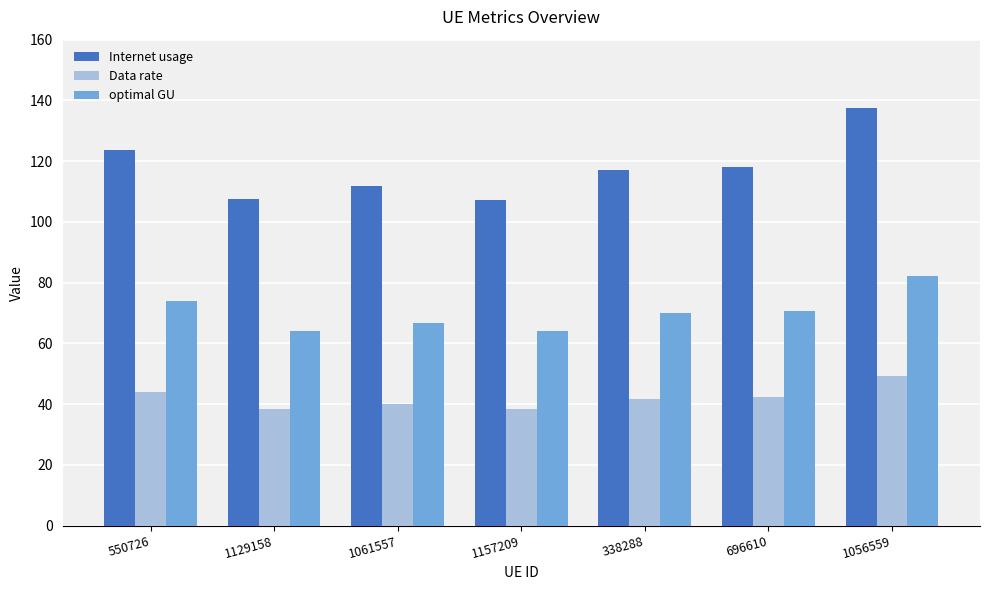

Is the value of Internet usage at 1056559 greater than the value of Data rate at 1157209?

Yes